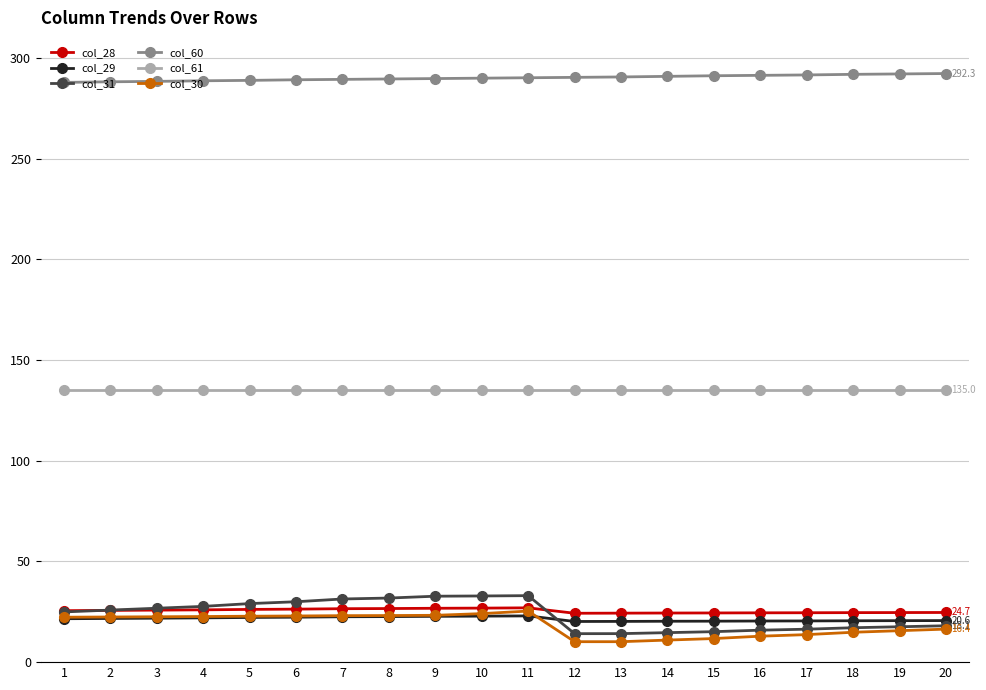

True or false: col_29 and col_28 cross at least once.

False